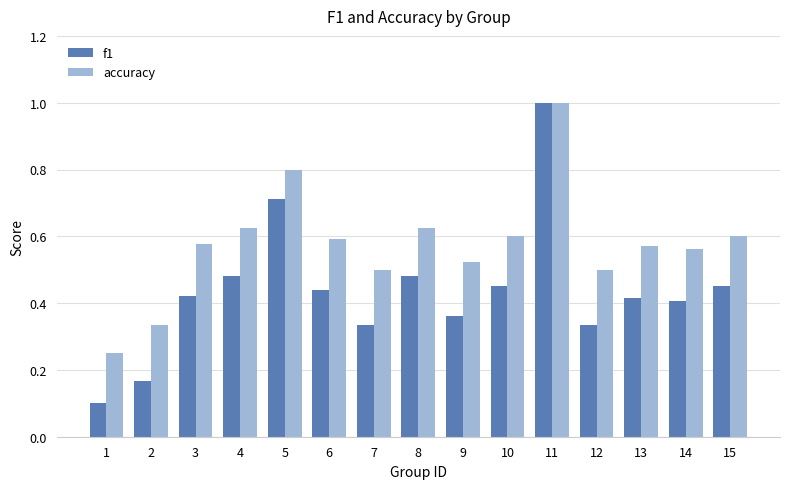

How many categories are shown in the chart?

15